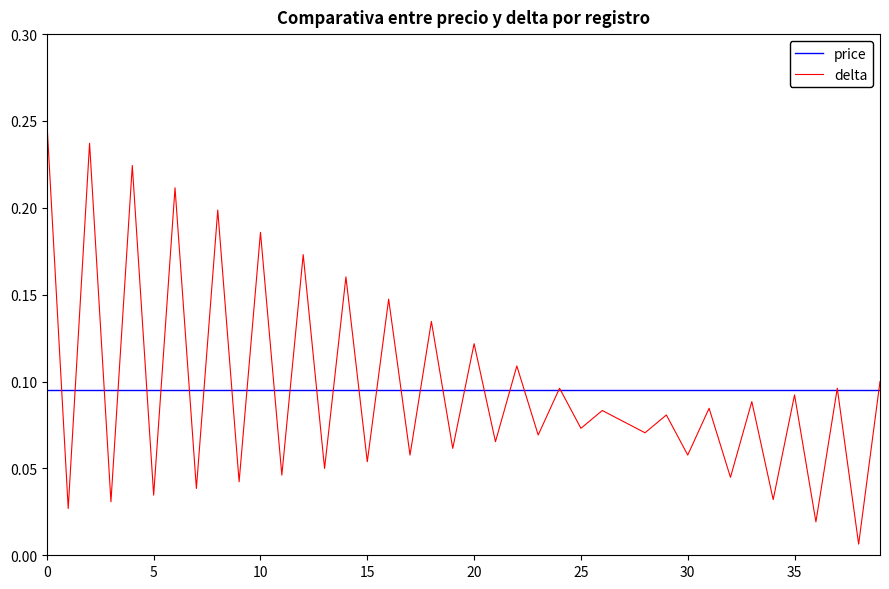

True or false: delta has more than 0 points higher than both neighbors.

True